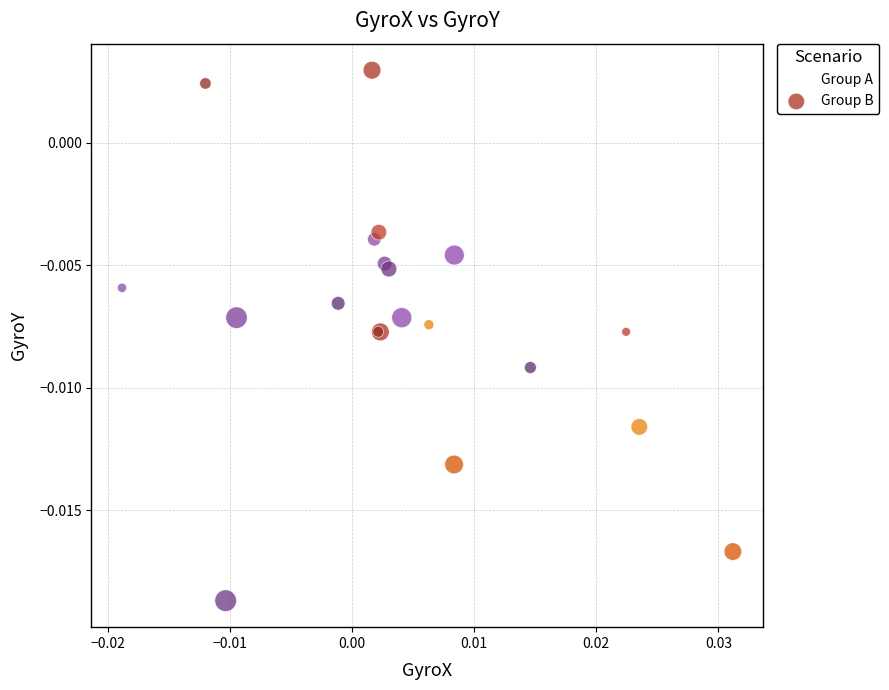

Which series contains the lowest Y value?

Group B